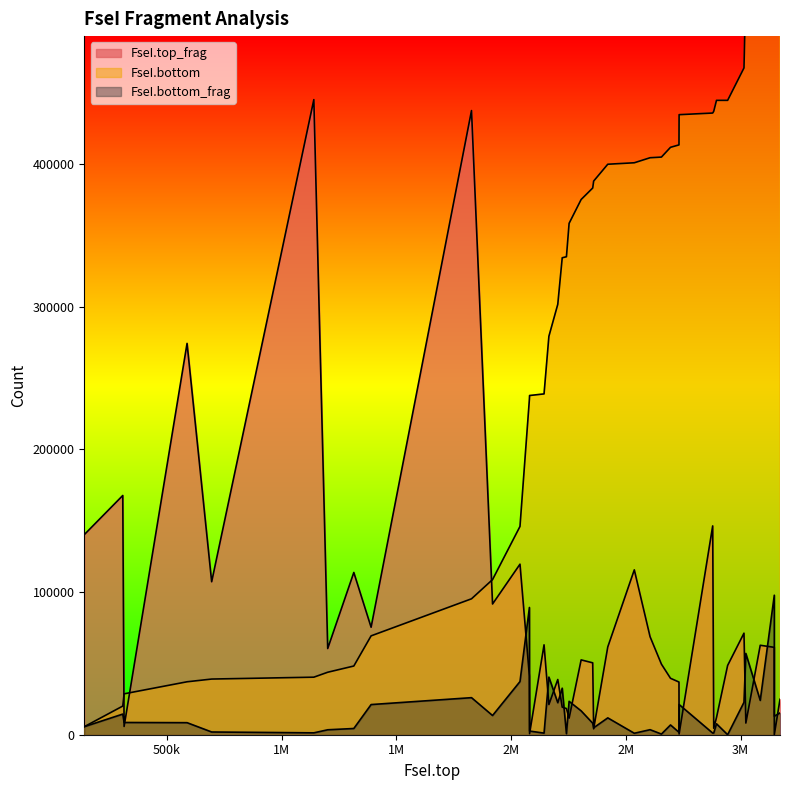

How many lines are shown in the chart?

3